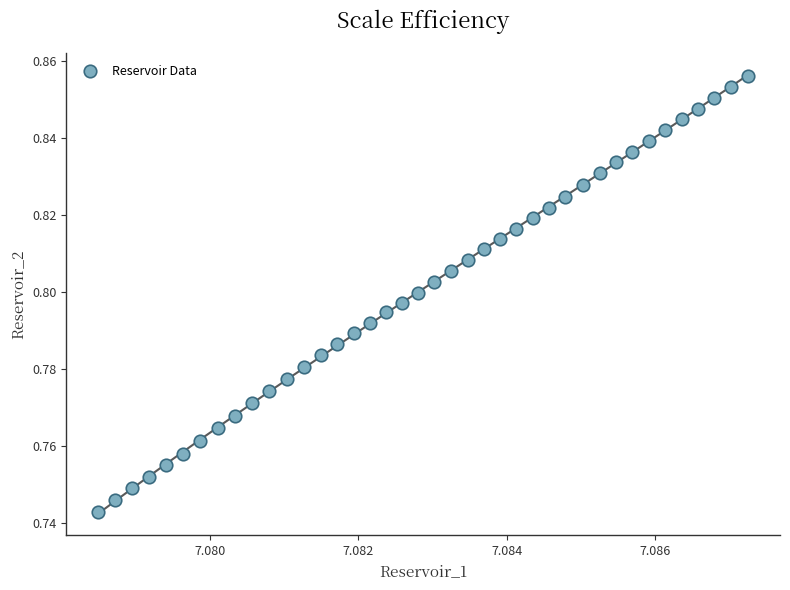

How many points are shown in the scatter plot?

40